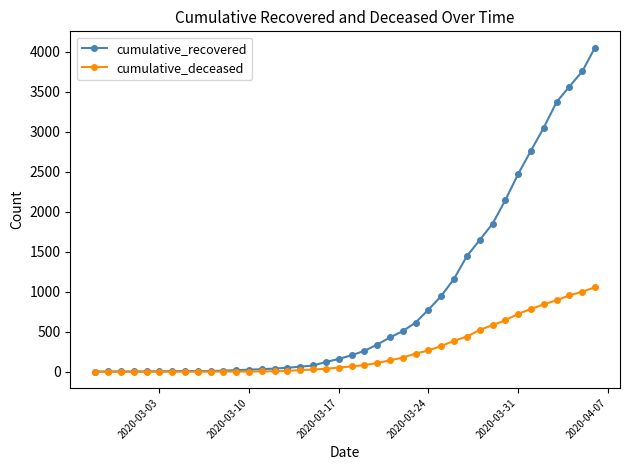

Rank the series by their average value, from highest to lowest.

cumulative_recovered, cumulative_deceased